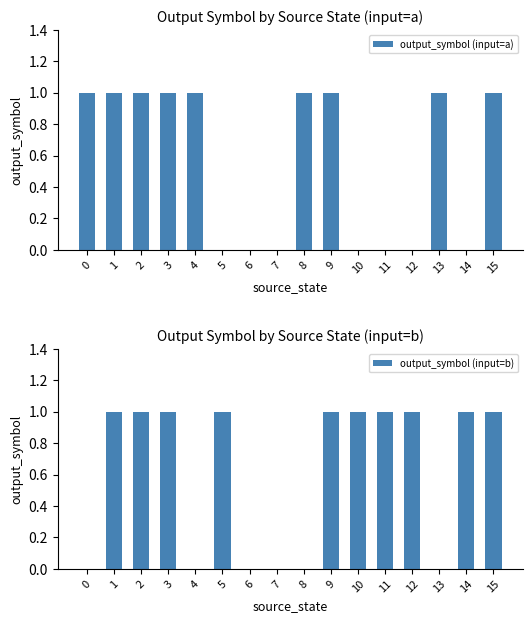

Reading left to right, transcribe all the data shown in this chart.

output_symbol (input=a): 1	1	1	1	1	0	0	0	1	1	0	0	0	1	0	1
output_symbol (input=b): 0	1	1	1	0	1	0	0	0	1	1	1	1	0	1	1